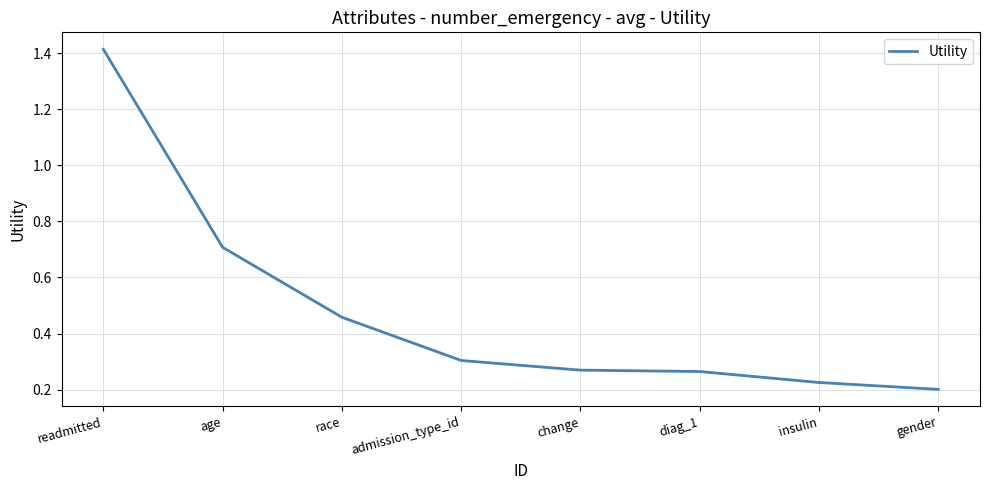

What is the sum of all values?

3.8